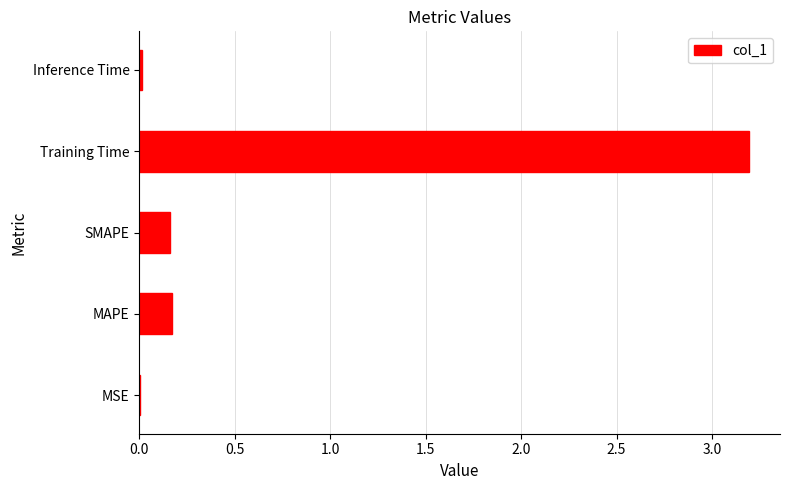

Between Training Time and SMAPE, which is larger?

Training Time